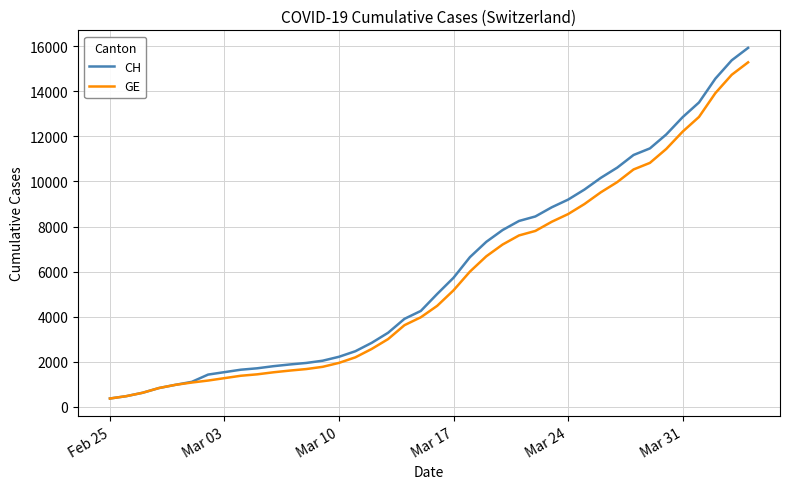

What is the minimum value for GE?

375